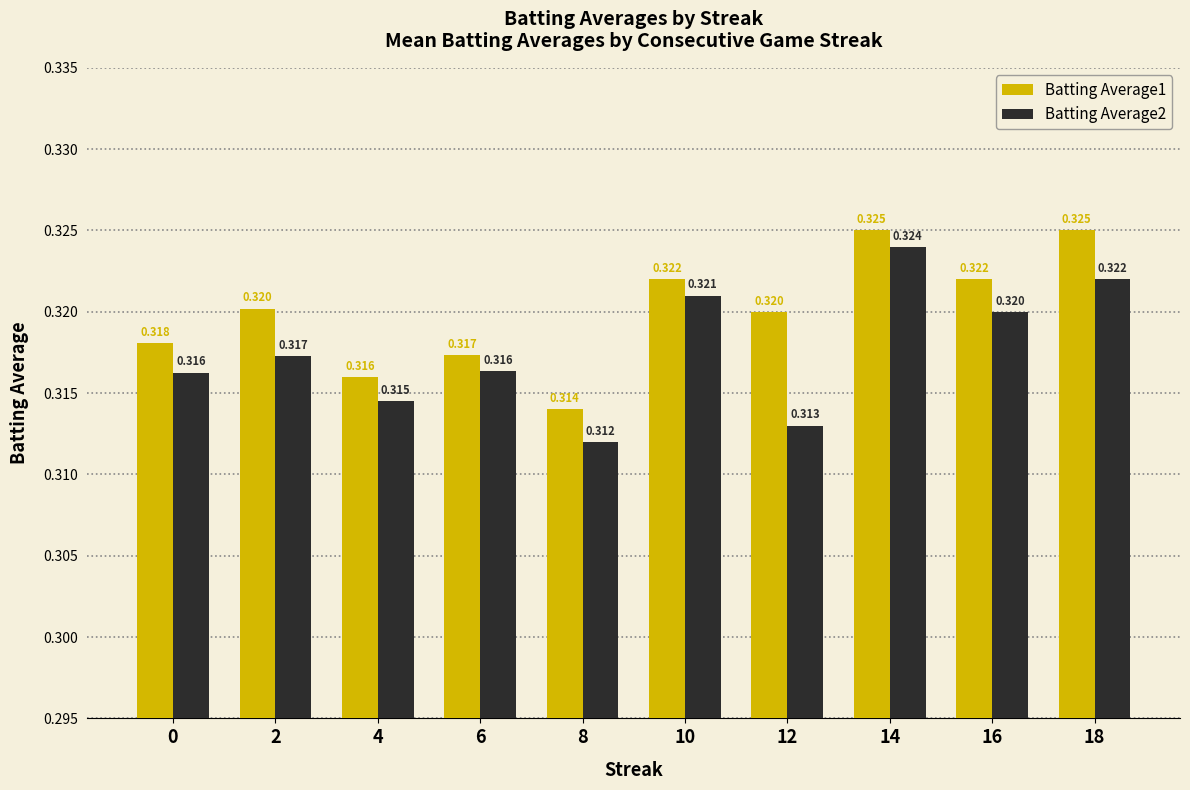

What are all the series names shown in the legend?

Batting Average1, Batting Average2